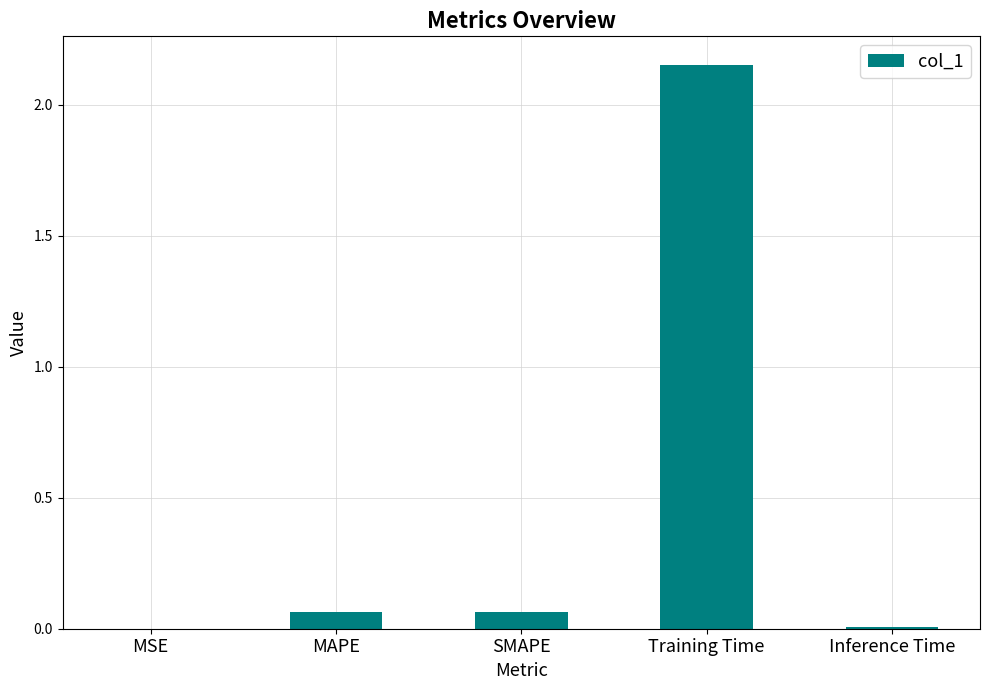

Which label corresponds to the largest value in the chart?

Training Time